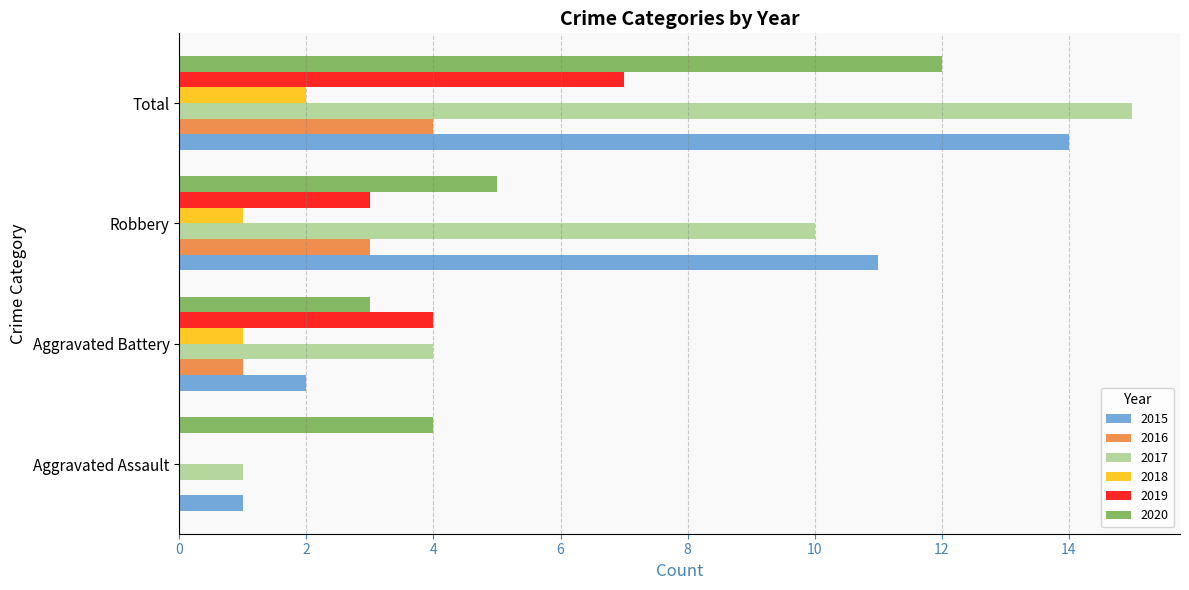

What are all the series names shown in the legend?

2015, 2016, 2017, 2018, 2019, 2020